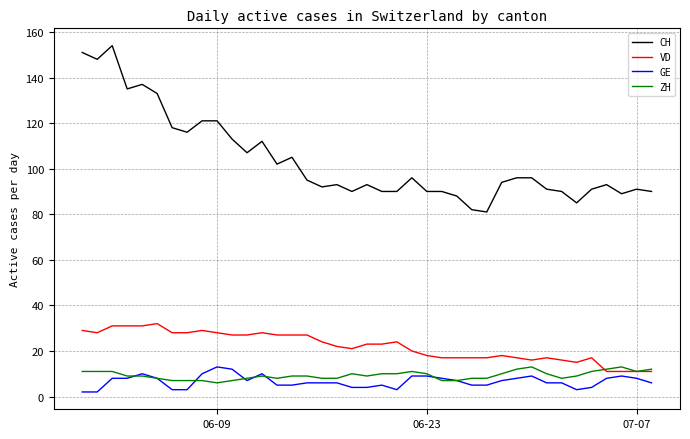

Which series has the largest total across all categories?

CH